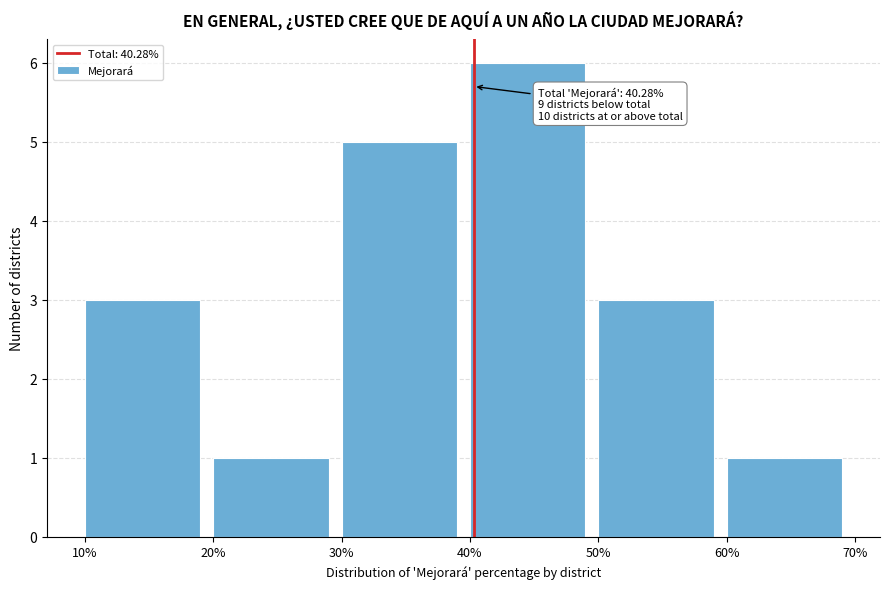

Over which range of the x-axis is the bar tallest?

40% to 50%